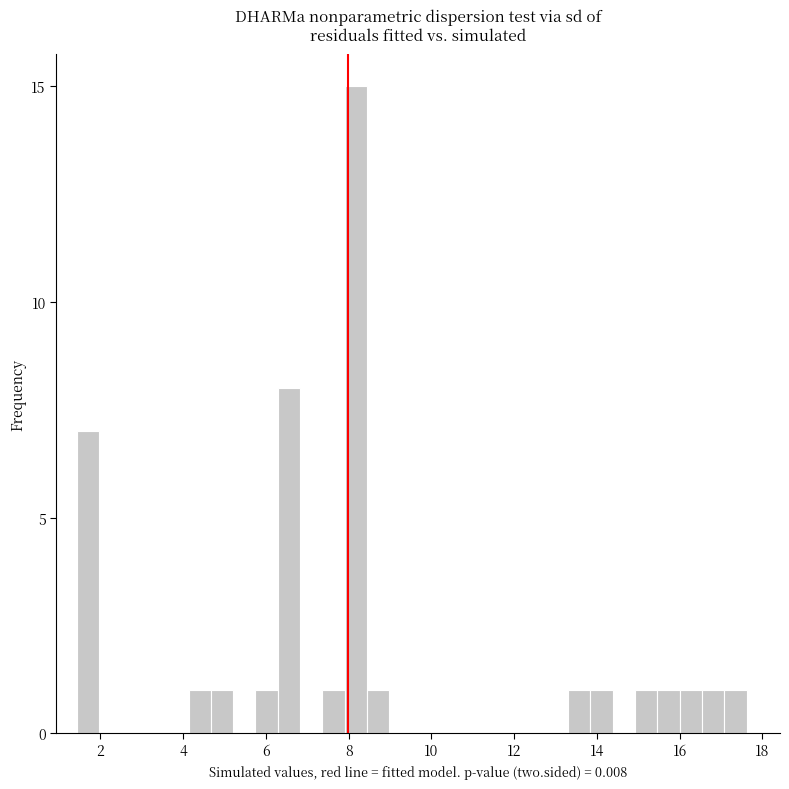

Read against the x-axis, roughly where is the centre of the tallest bar?

8.2